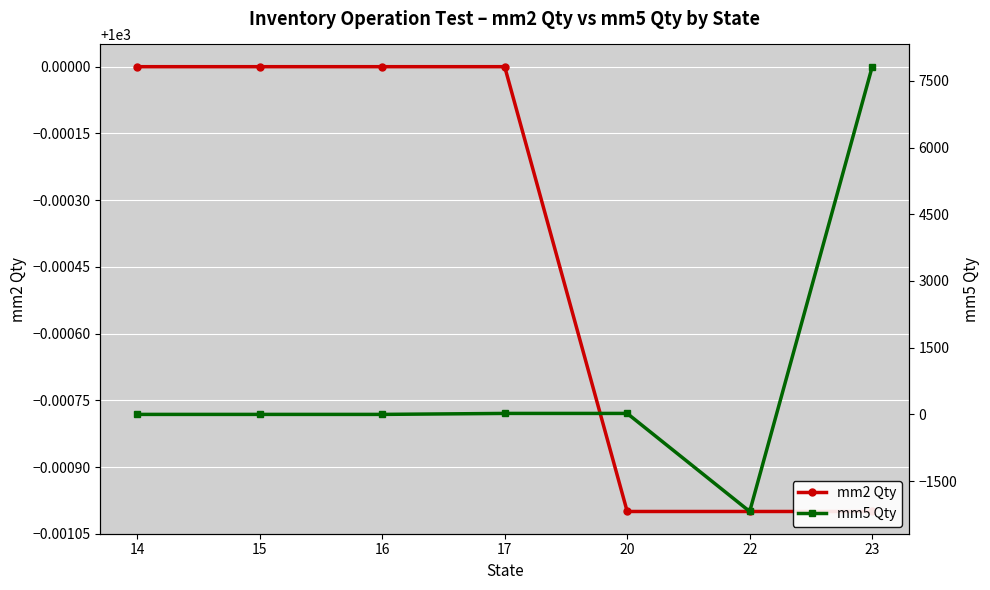

Between 15 and 22, which series saw the biggest shift?

mm5 Qty